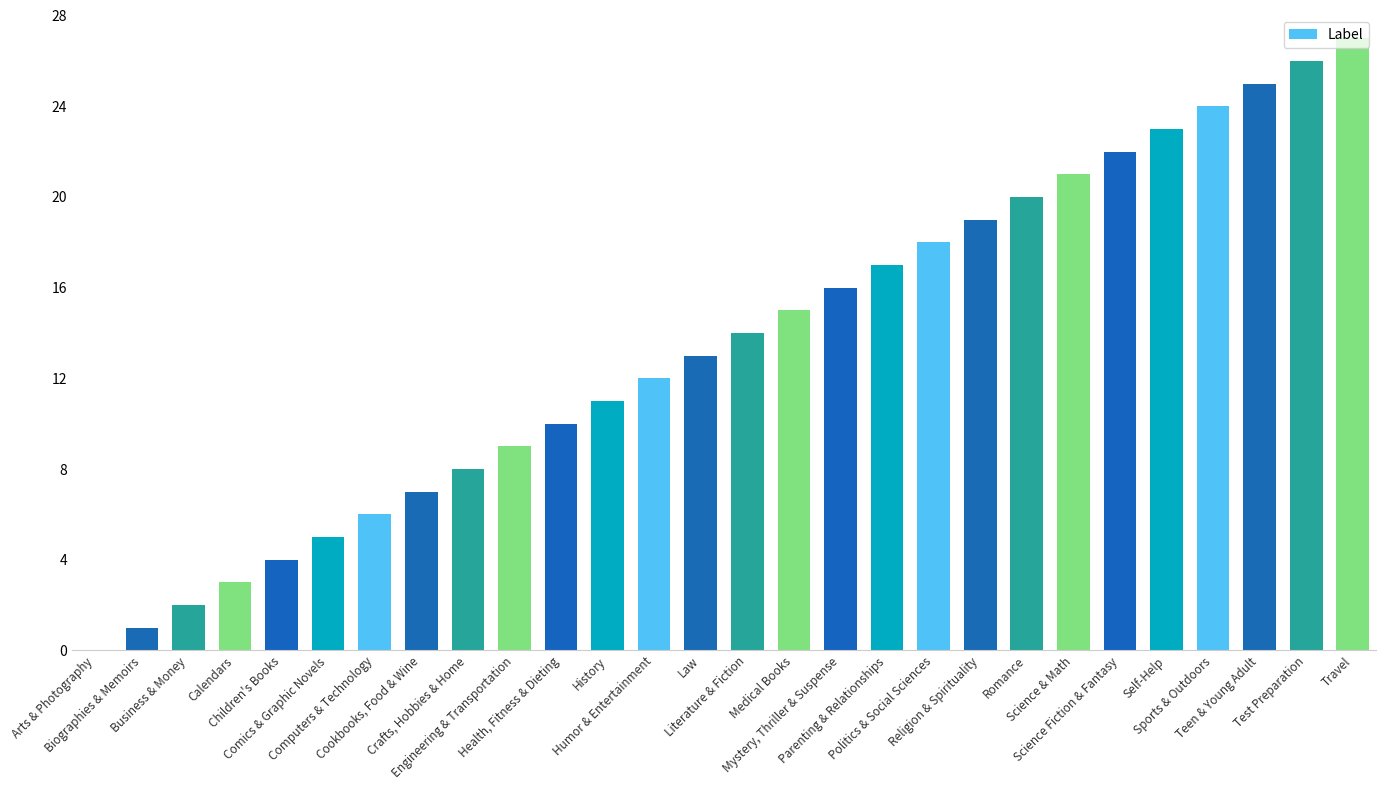

The chart shows a value of 24 at Literature & Fiction. True or false?

False